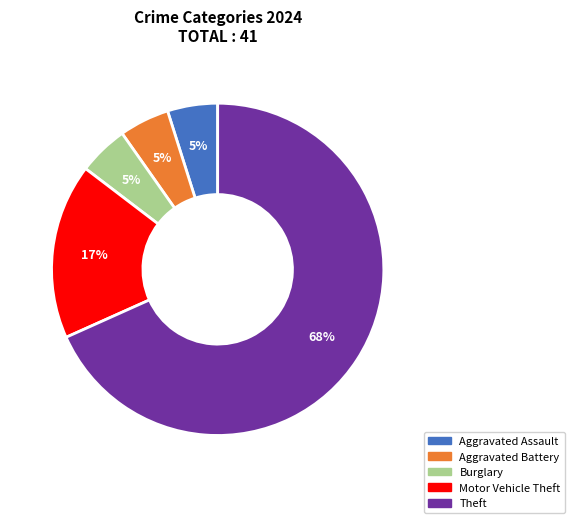

Is there a majority slice in this chart?

Yes